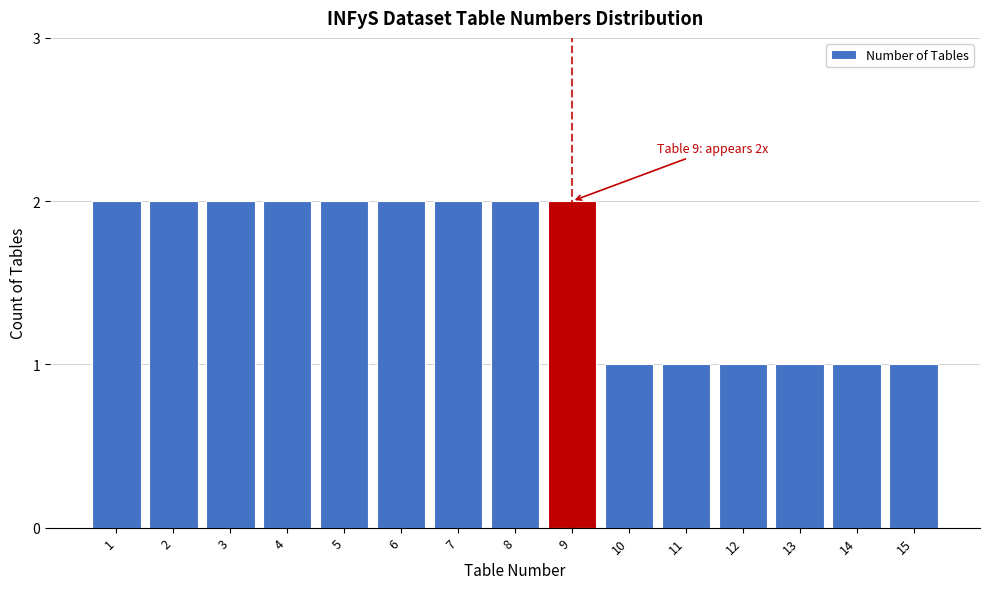

Reading right to left, extract all data points from this chart.

1	1	1	1	1	1	2	2	2	2	2	2	2	2	2